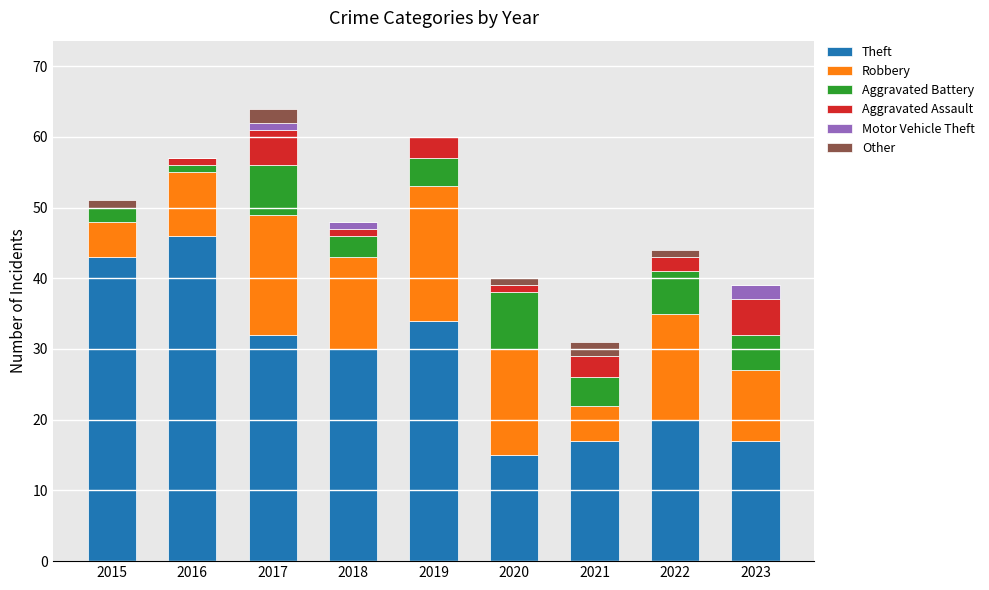

How many categories are shown in the chart?

9